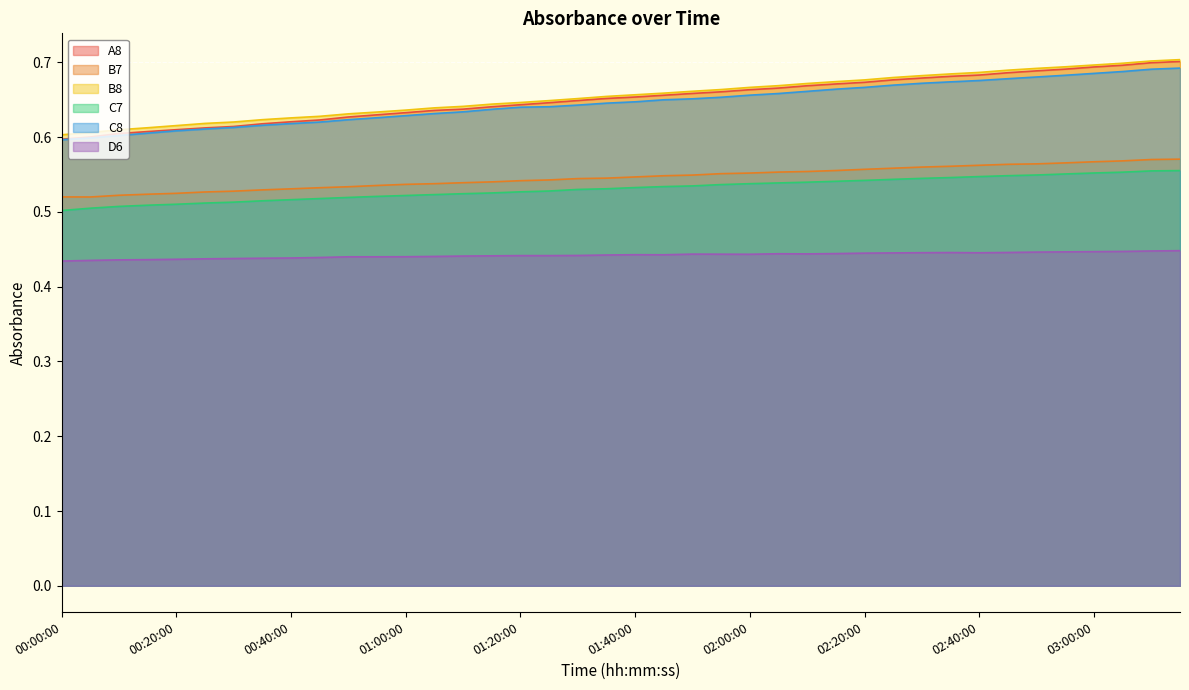

Between 00:35:00 and 02:10:00, which series saw the biggest shift?

A8